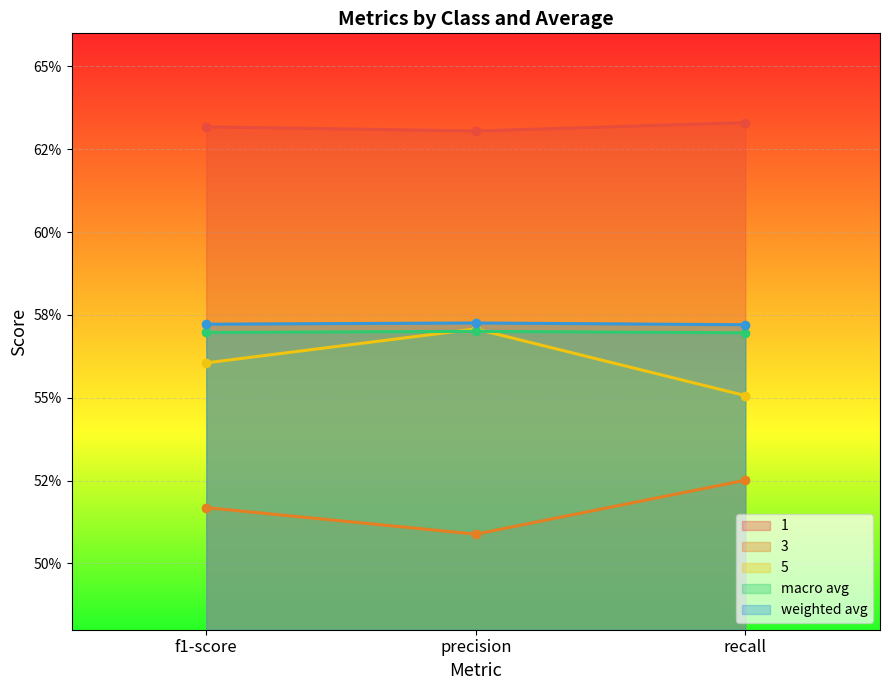

How many lines are shown in the chart?

5